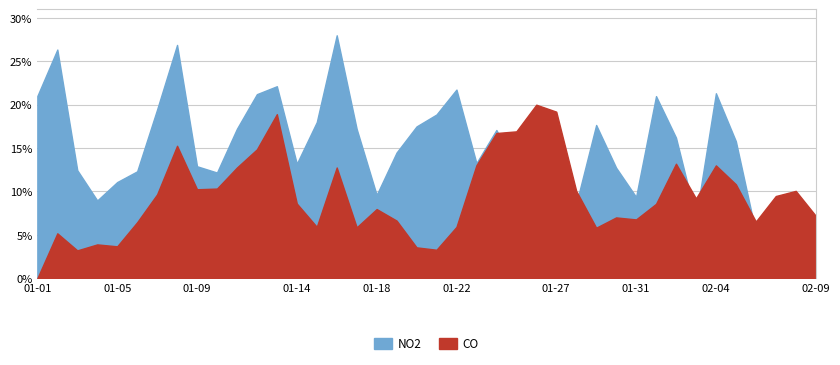

At which category does NO2 reach its first local peak?

2013-01-02